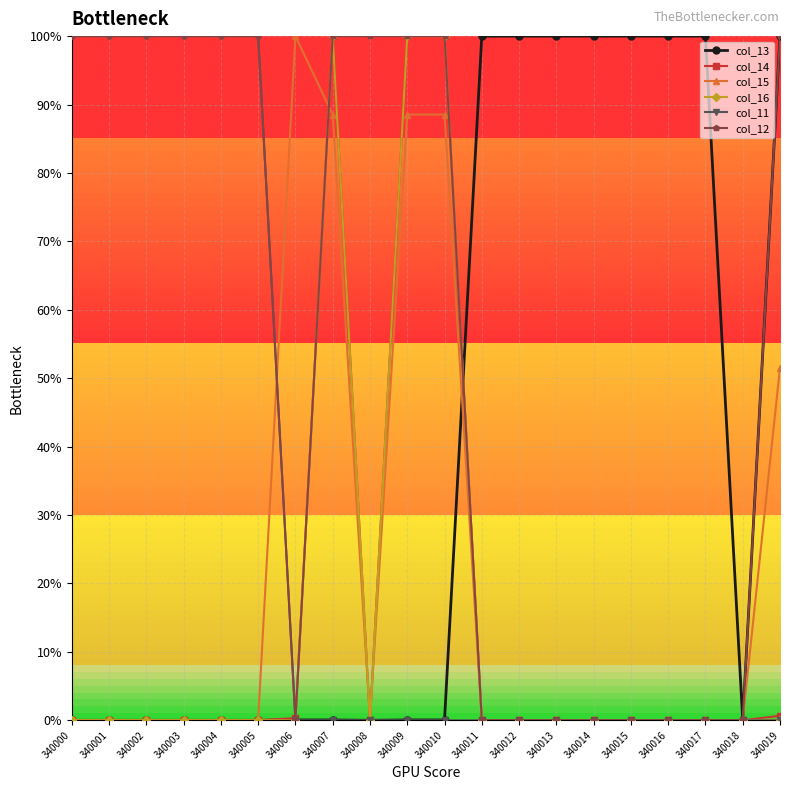

What is the total value across all series at 340015?

1.0